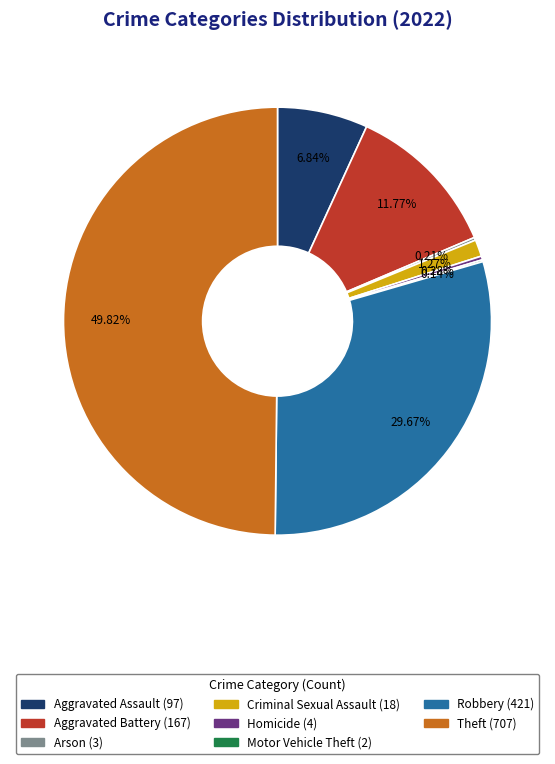

What is the largest slice in the pie chart?

Theft